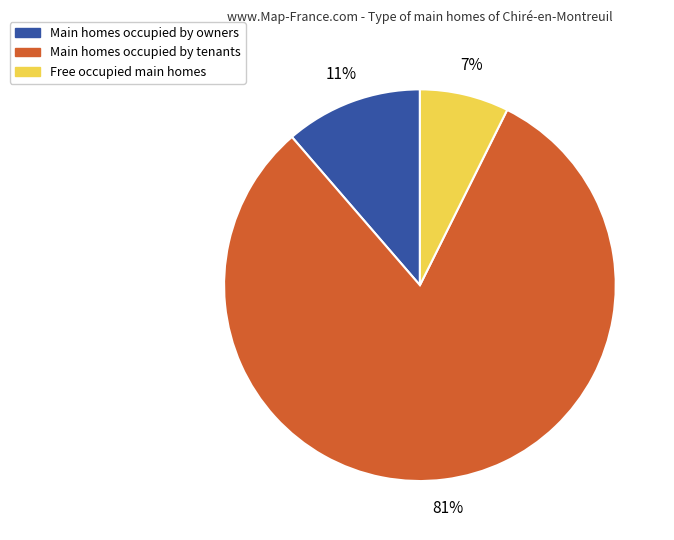

To the nearest percent, what is the average slice percentage?

33%